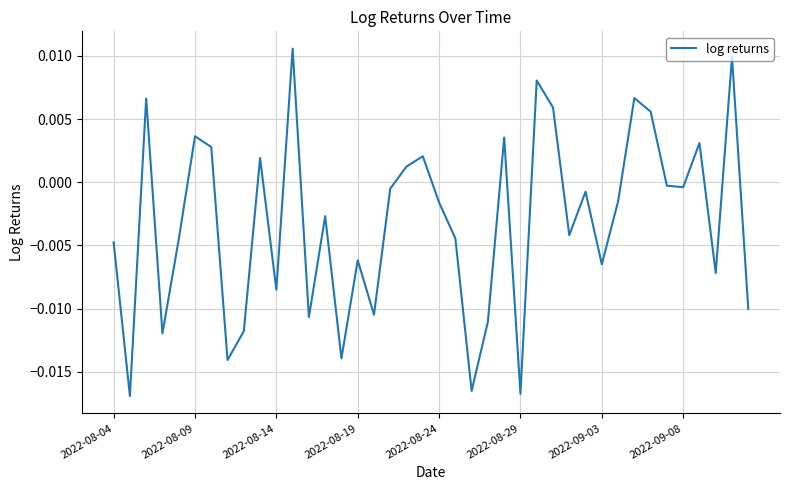

How many interior local valleys (lower than both neighbors) does the data have?

13